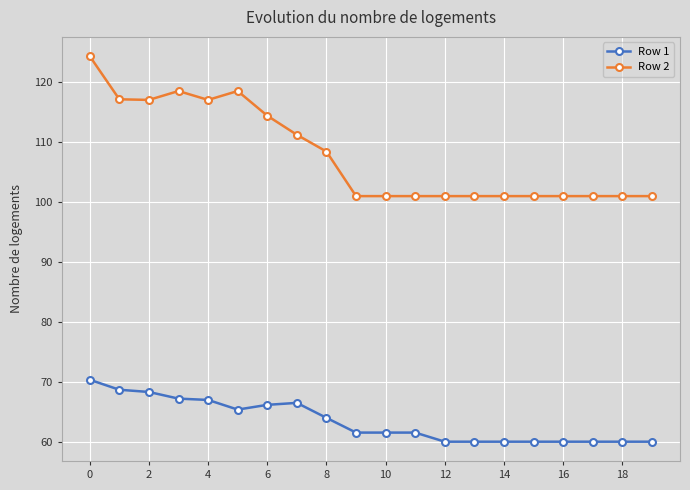

Which series has the widest spread of values?

Row 2